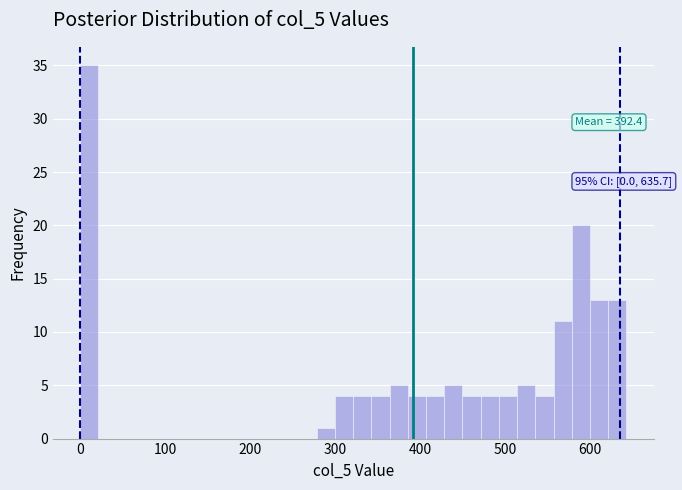

Read against the x-axis, roughly where is the centre of the tallest bar?

10